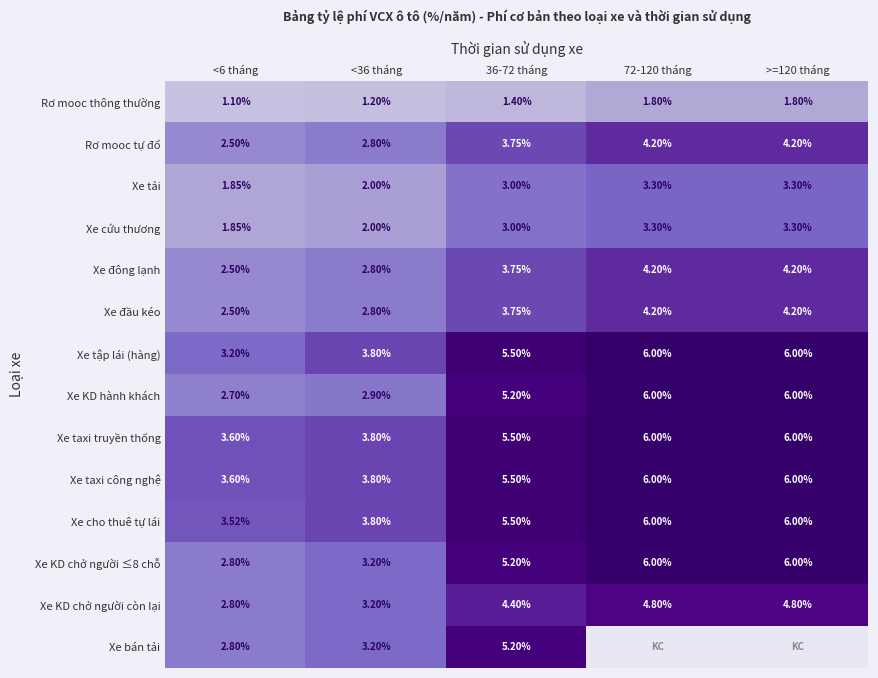

Is the value of Xe đông lạnh at <36 tháng greater than the value of Rơ mooc tự đổ at >=120 tháng?

No